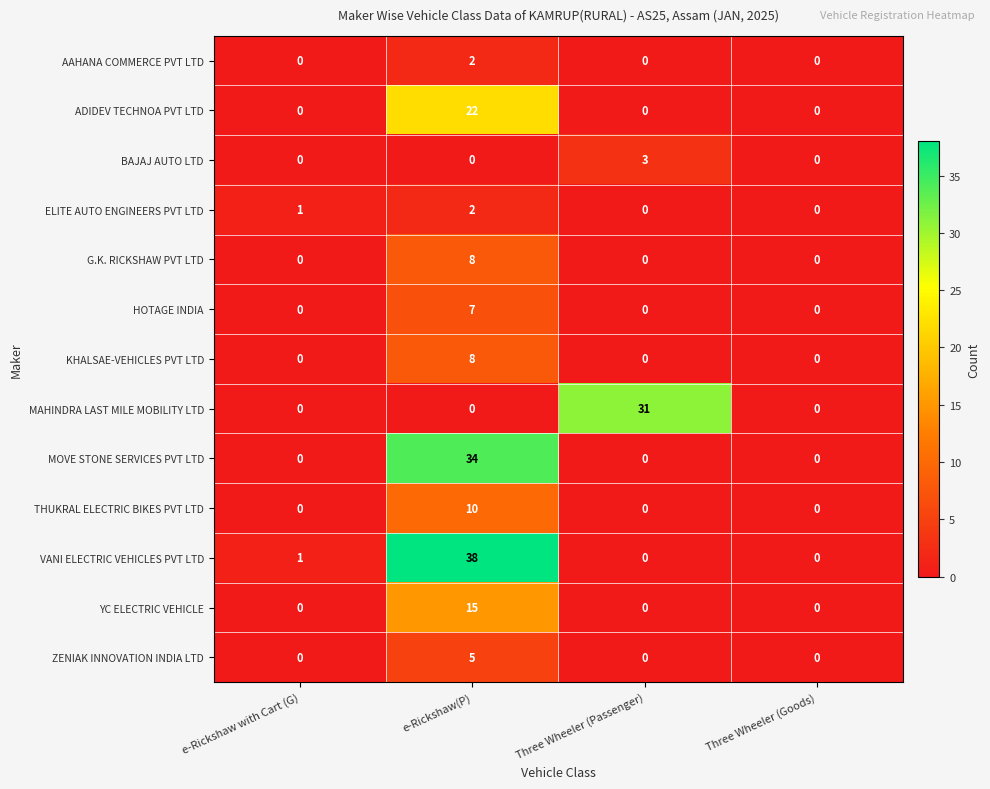

Which category has the highest value across all series?

e-Rickshaw(P)